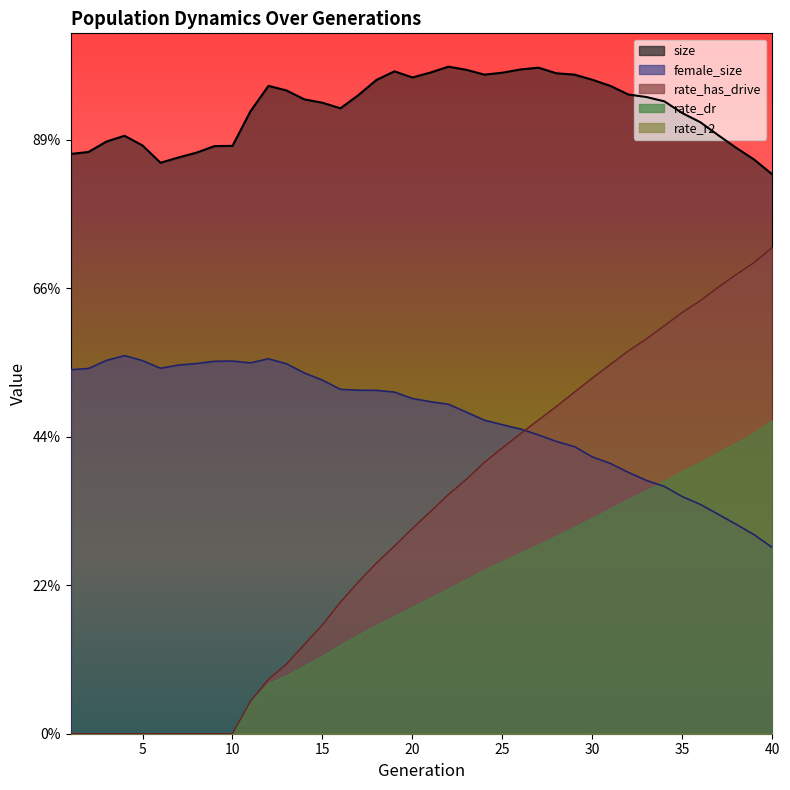

How many data points does each series have?

40